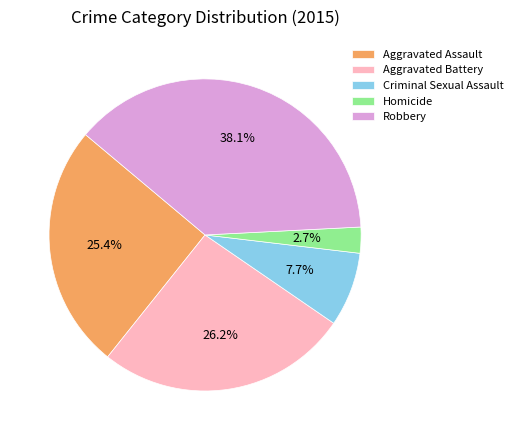

To the nearest percent, what is the combined percentage of Aggravated Battery and Robbery?

64%